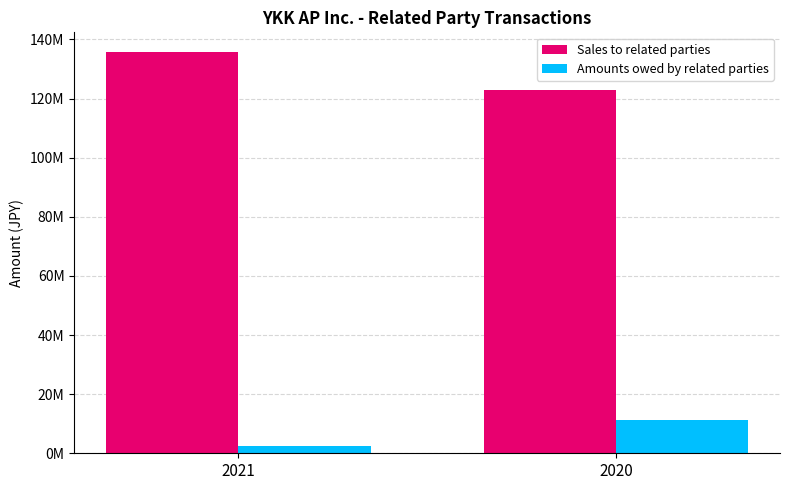

Reading left to right, what are all the values shown in this chart?

Sales to related parties: 135629542	122789076
Amounts owed by related parties: 2332066	11216249